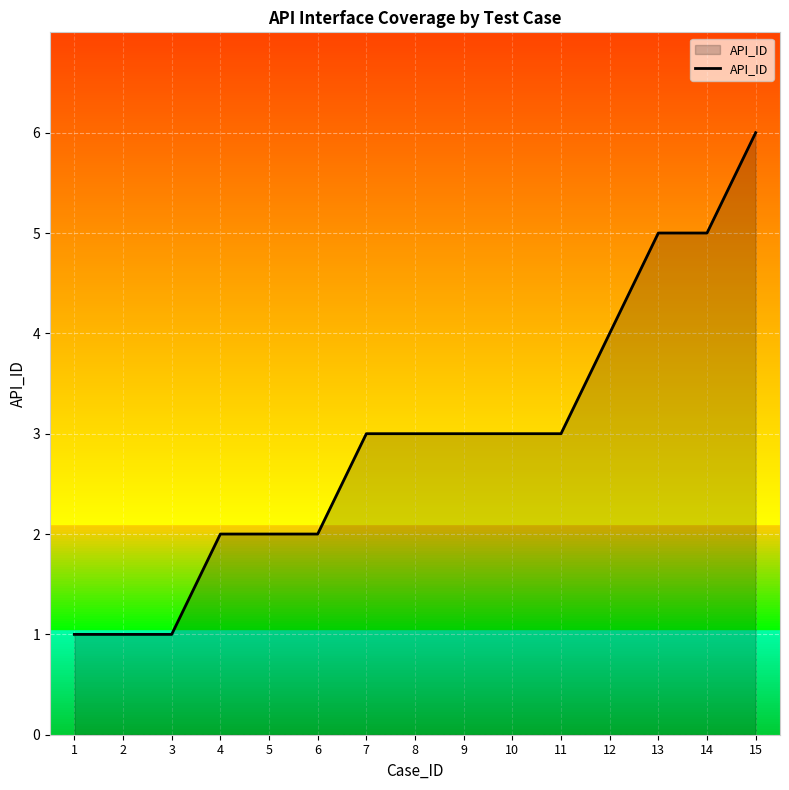

Which label corresponds to the largest value in the chart?

15